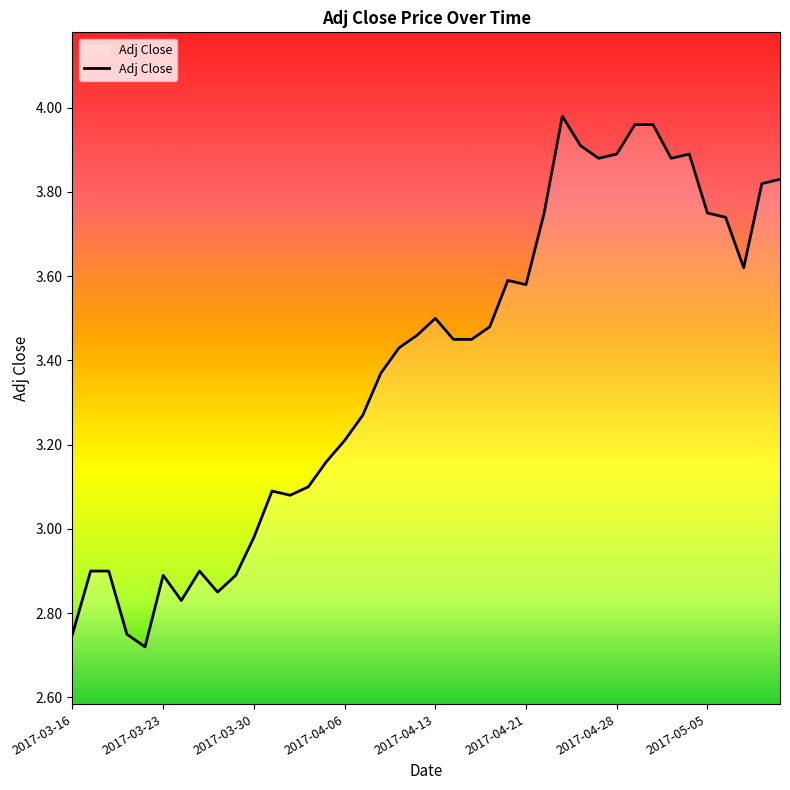

What is the difference between the maximum and minimum values?

1.3